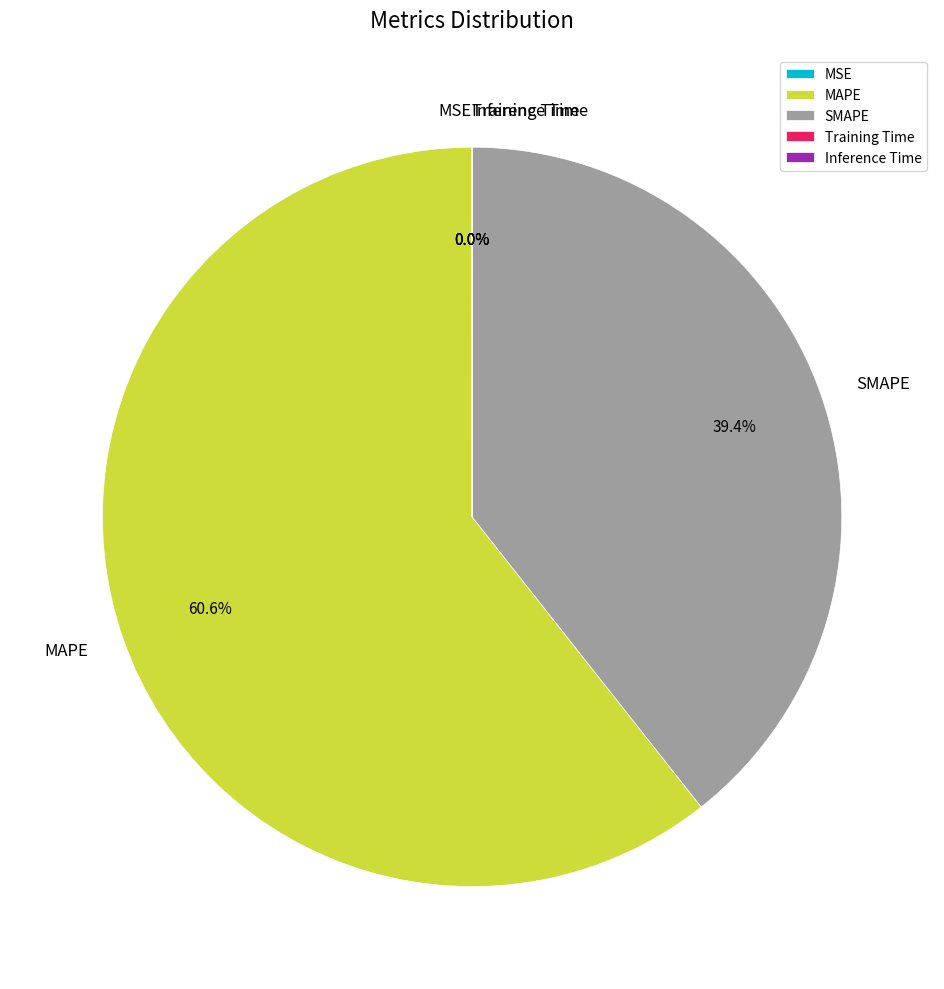

What is the largest slice in the pie chart?

MAPE